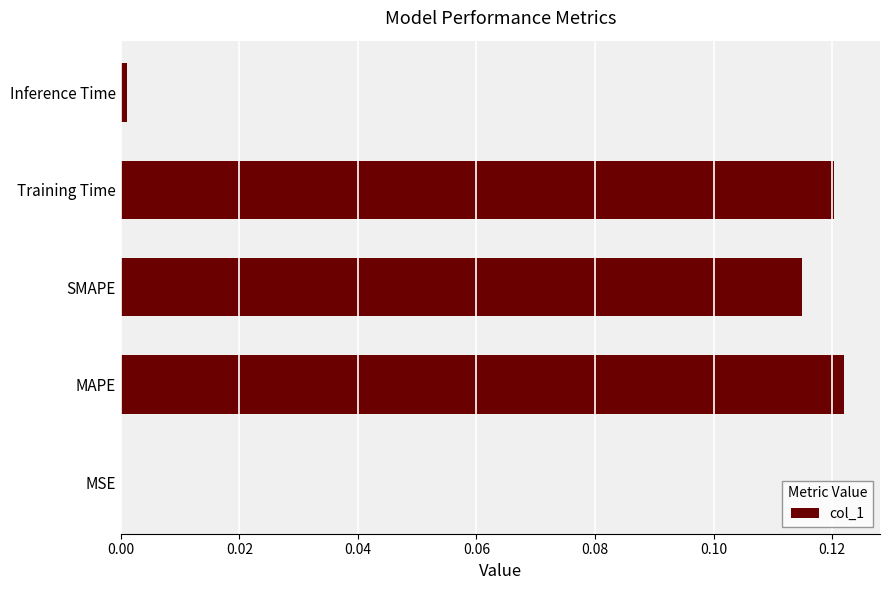

True or false: the data shows 0.0 at MSE.

True